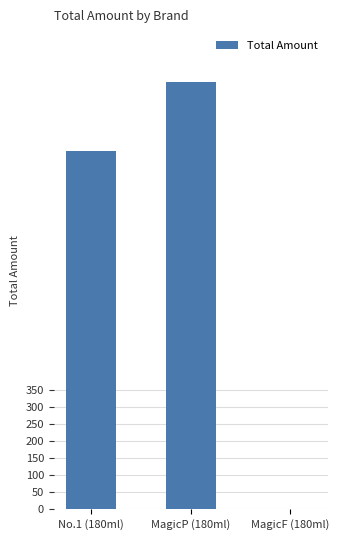

Is it true that the value at MagicP (180ml) is 1250?

True